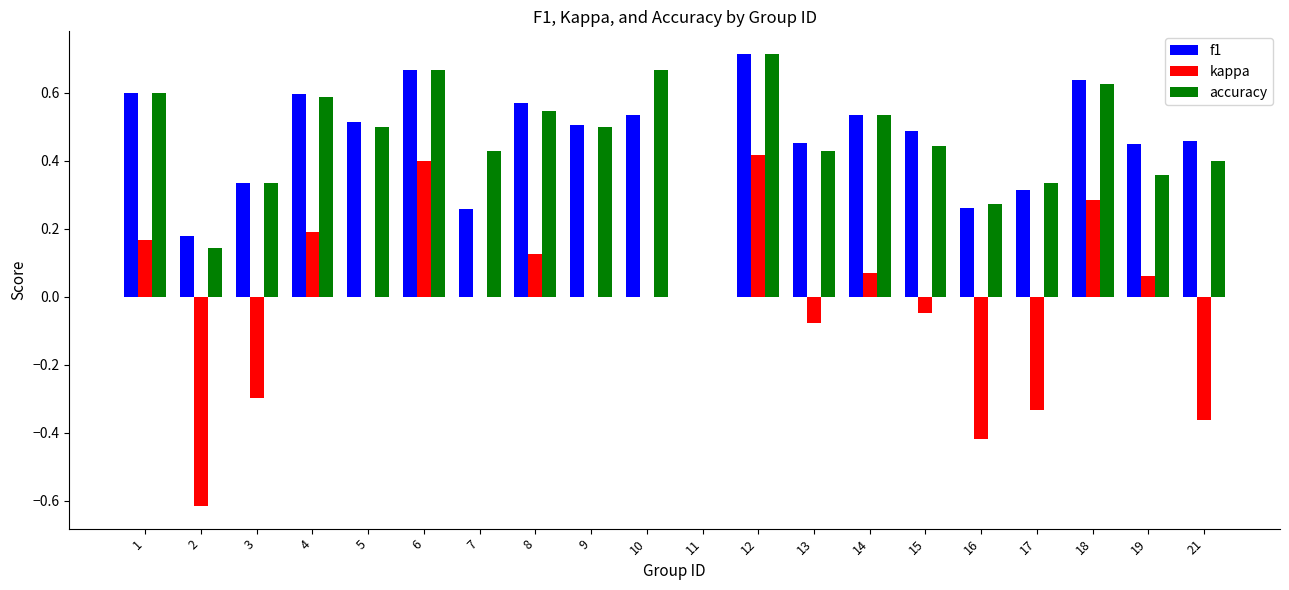

At which category is the sum across all series the highest?

12